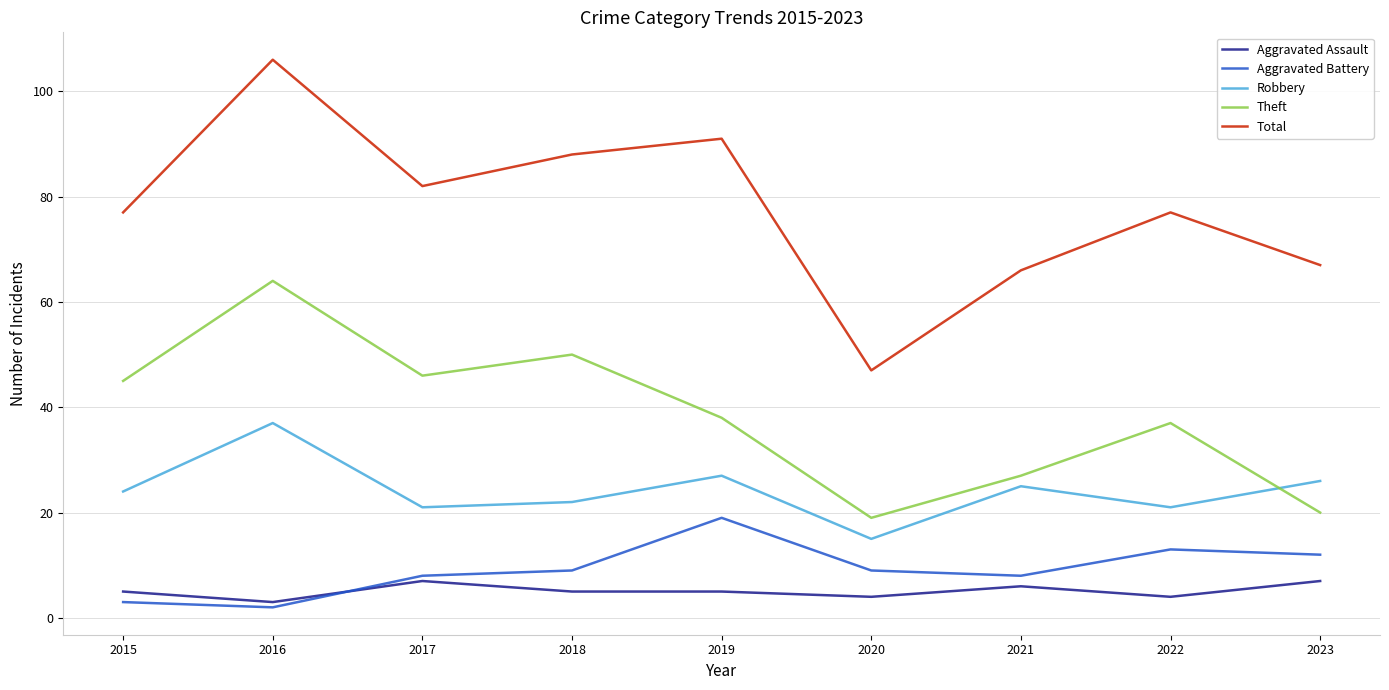

What is the approximate value of Theft at 2016, to the nearest 10?

60